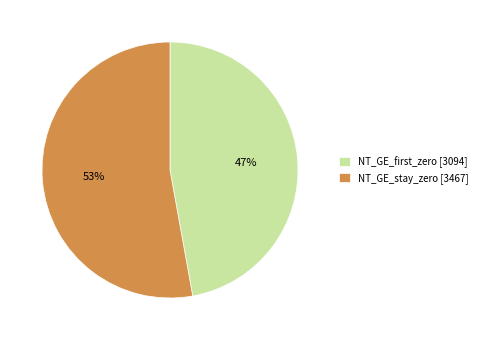

To the nearest percent, what is the difference between the NT_GE_first_zero and NT_GE_stay_zero slice percentages?

6%